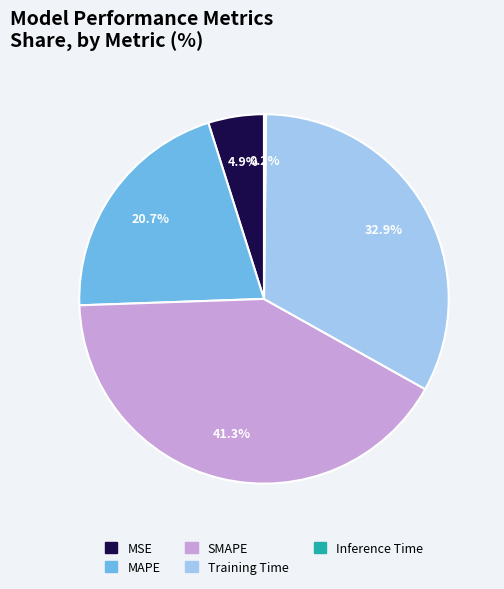

Which slice is the largest?

SMAPE